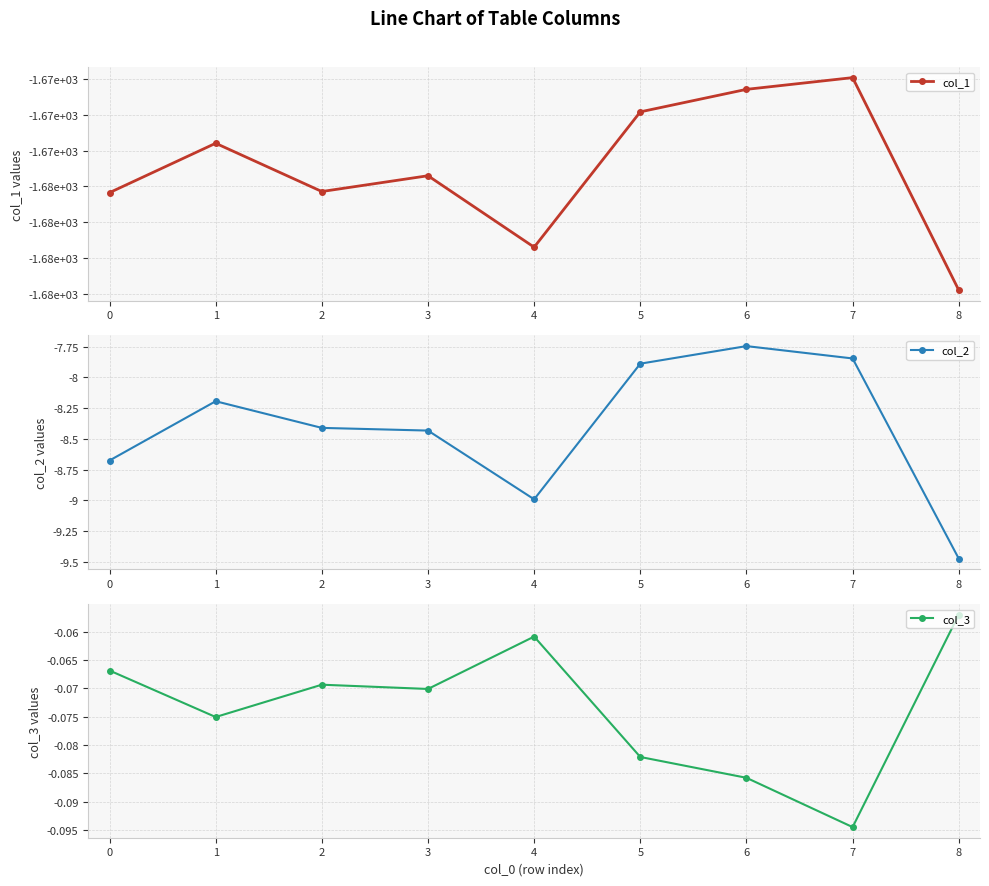

True or false: col_1 has more than 0 points higher than both neighbors.

True